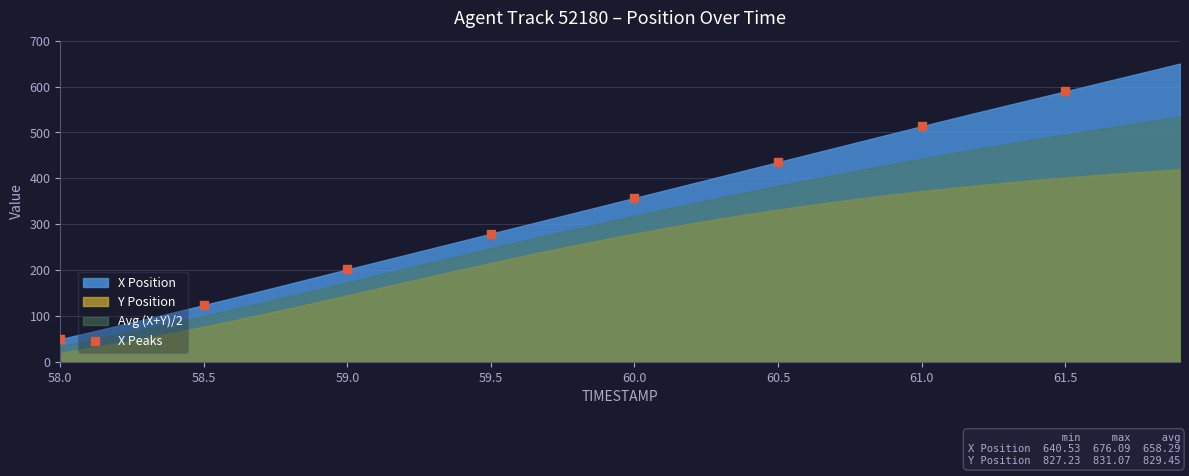

What is the average Y value?

319.0